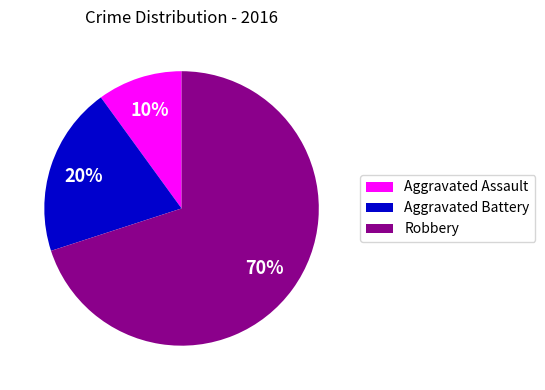

Does Robbery represent more than half of the total?

Yes